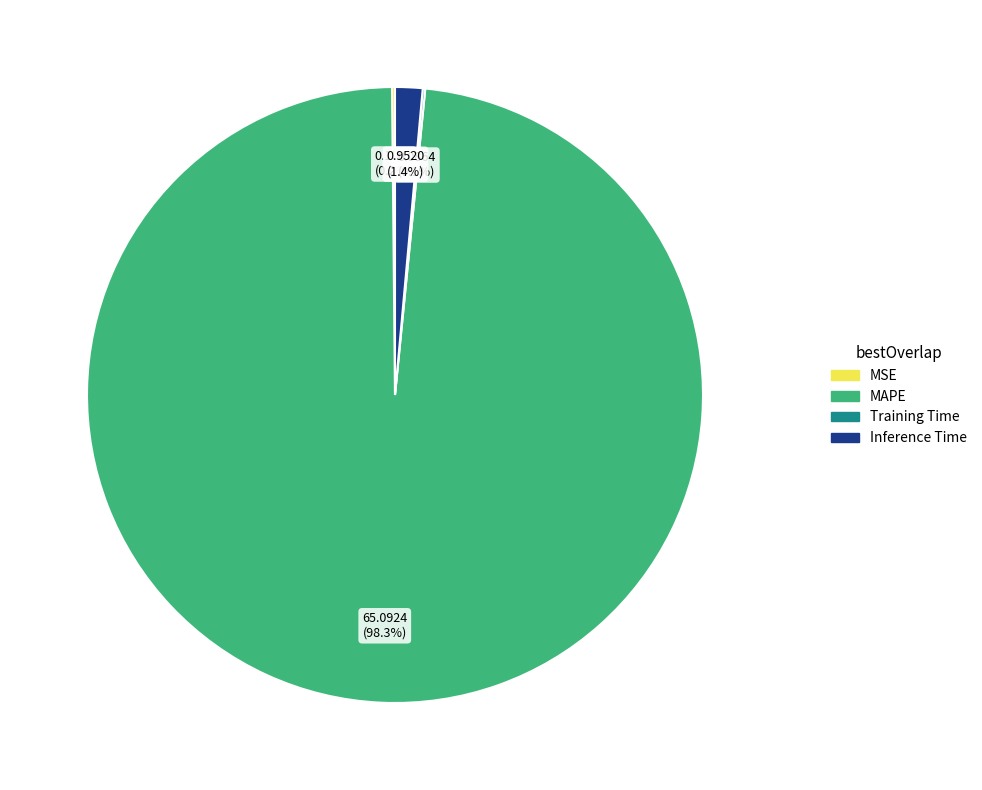

Which slice is the largest?

MAPE